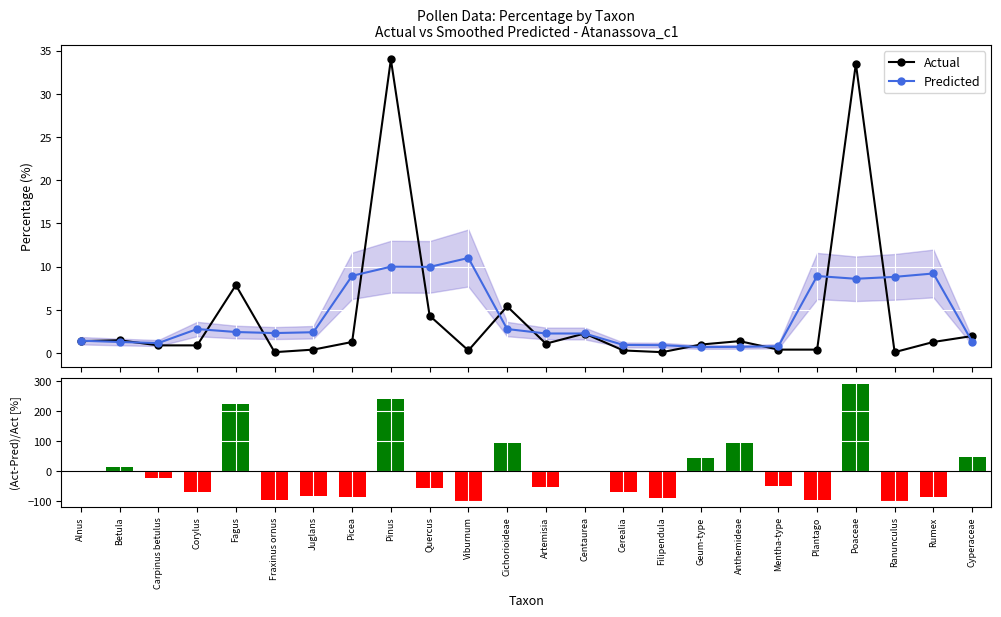

What is the value of the (Act-Pred)/Act [%] bar at the 8th from the left?

-85.7